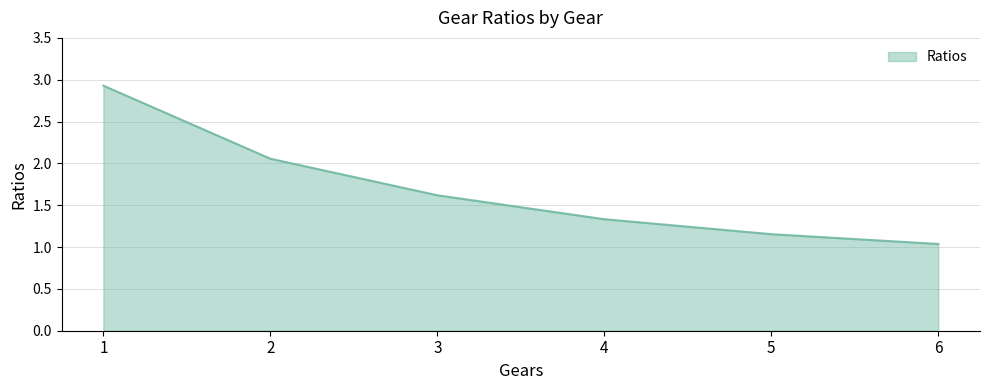

What is the sum of the values at 1 and 6?

4.0